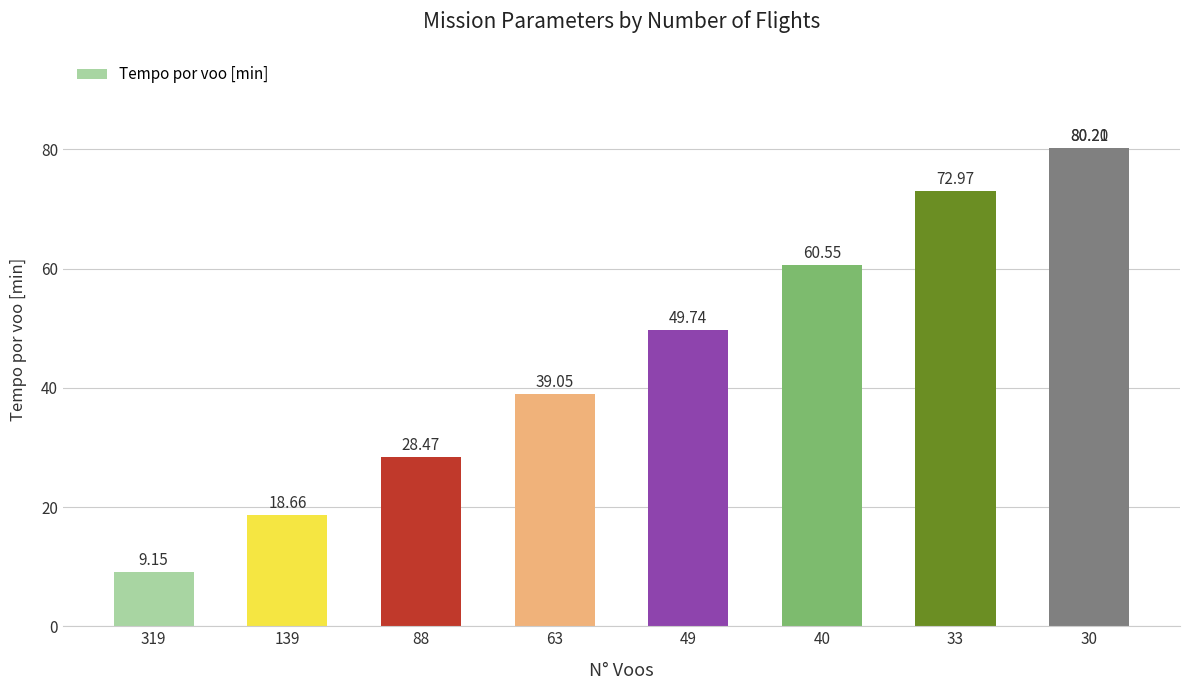

What is the value of the 7th bar from the left?

73.0